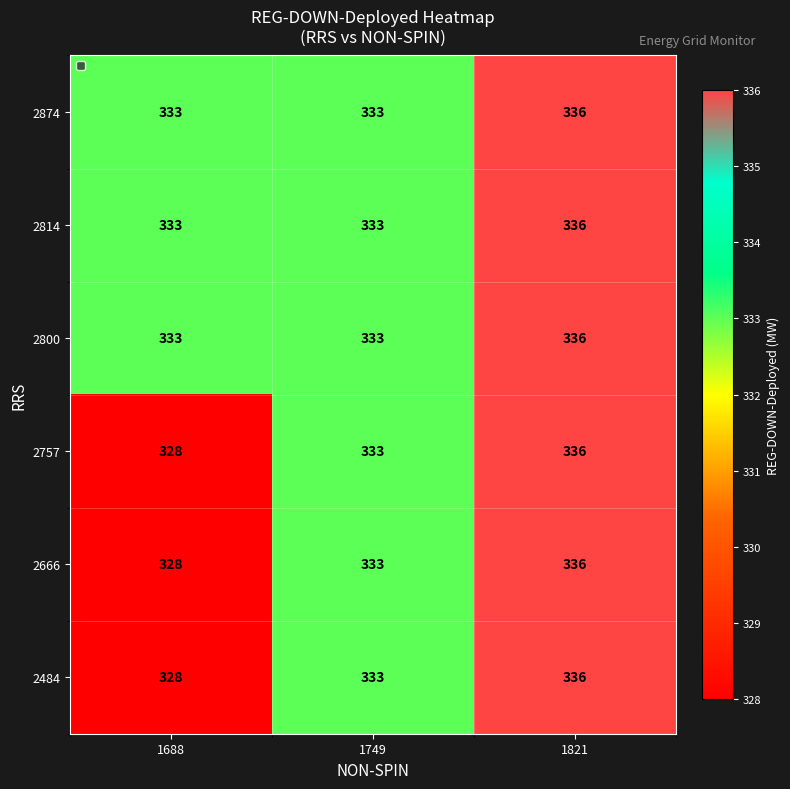

Read the 2800 value at 1821.

336